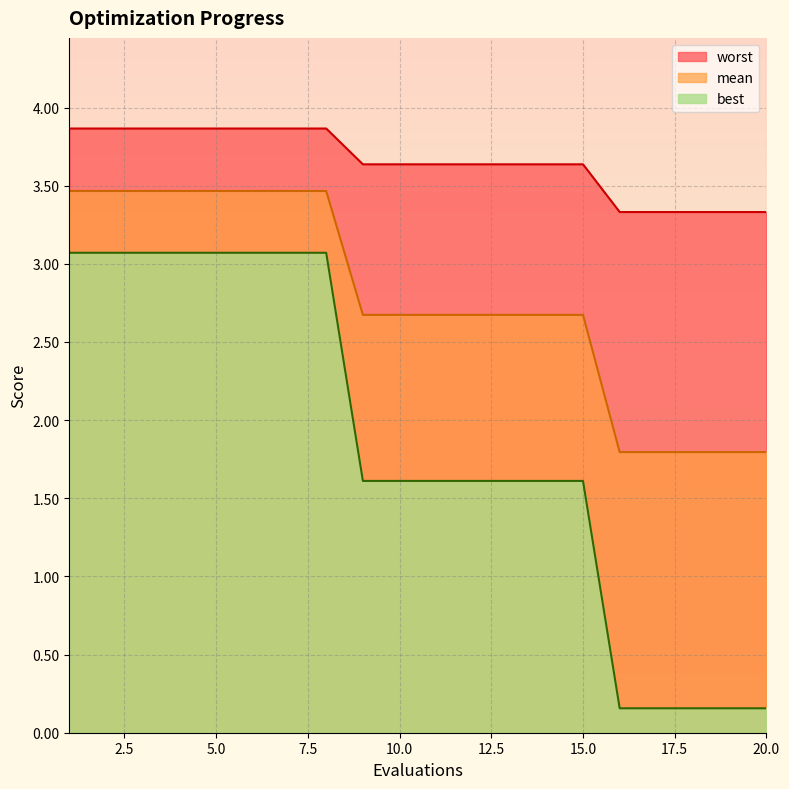

True or false: worst and best intersect in this chart.

False